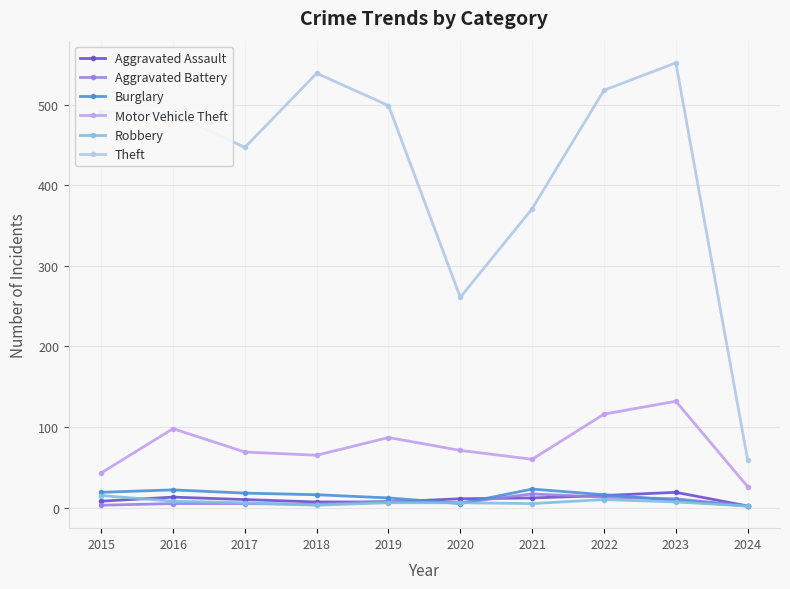

The Aggravated Assault series shows 7 at 2018. True or false?

True